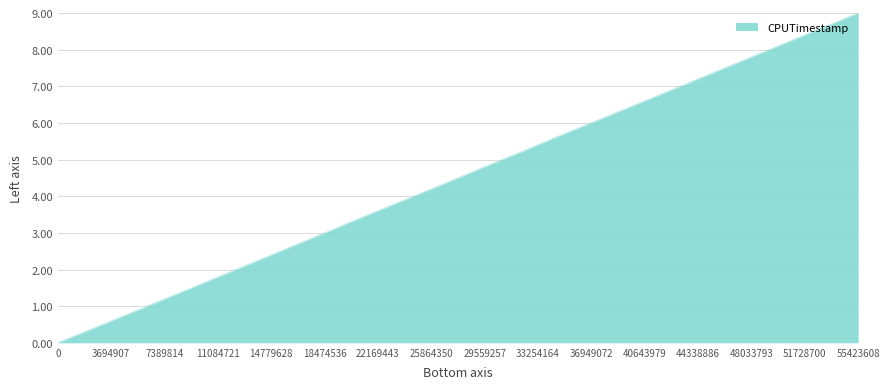

How many values are below 4?

6